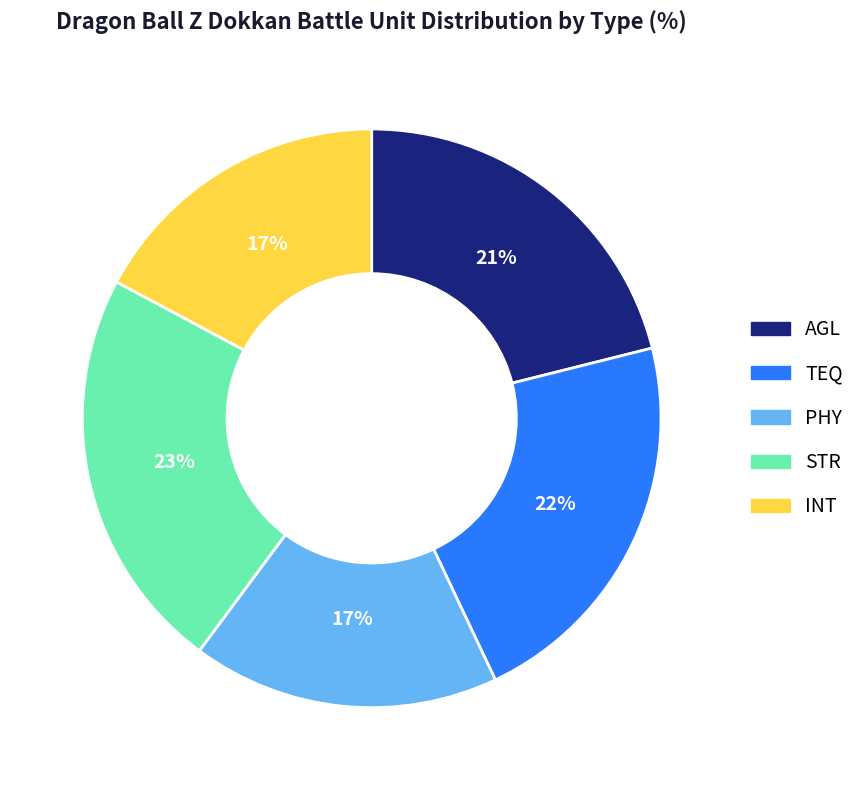

Approximately how many times larger is the value at TEQ compared to PHY?

1.3